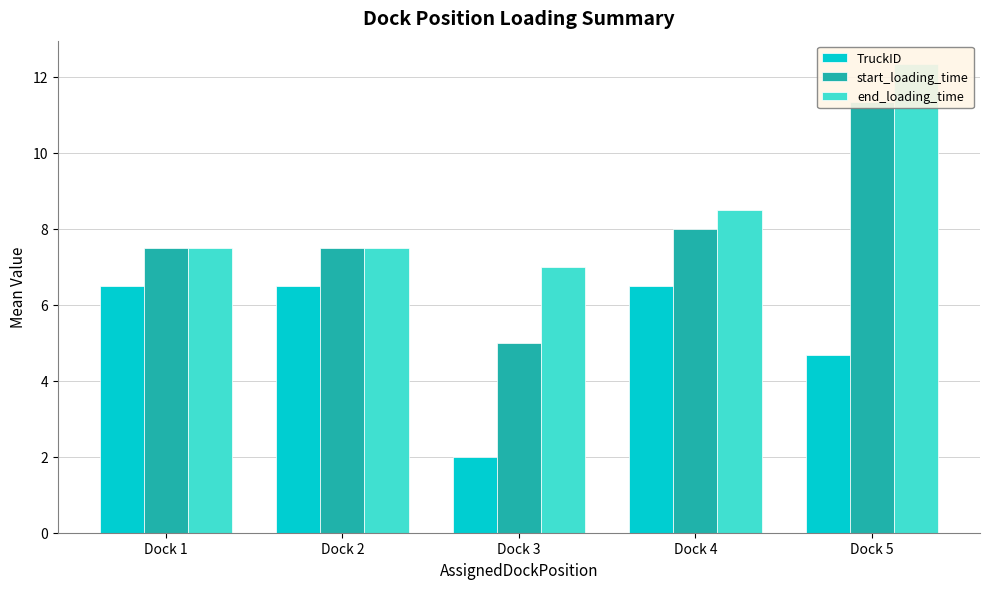

Does the chart contain any negative values?

No